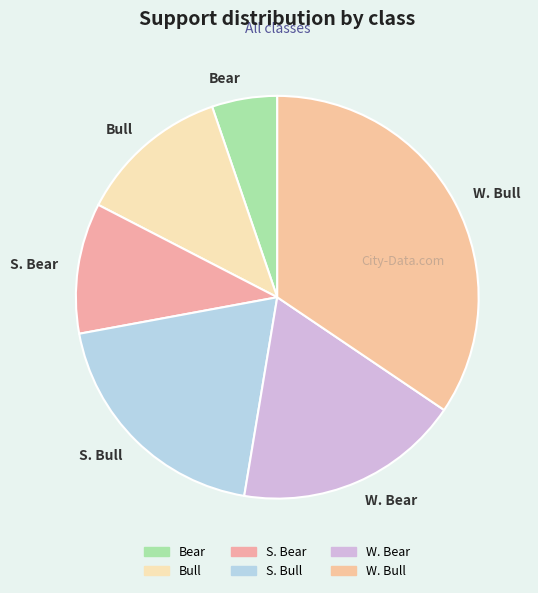

True or false: W. Bear accounts for 18% of the total.

True